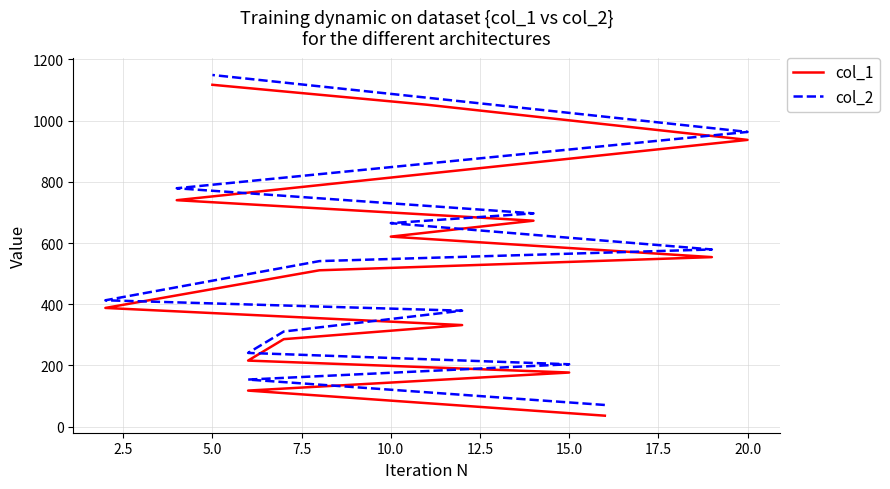

Does the chart display data point markers on the line(s)?

No